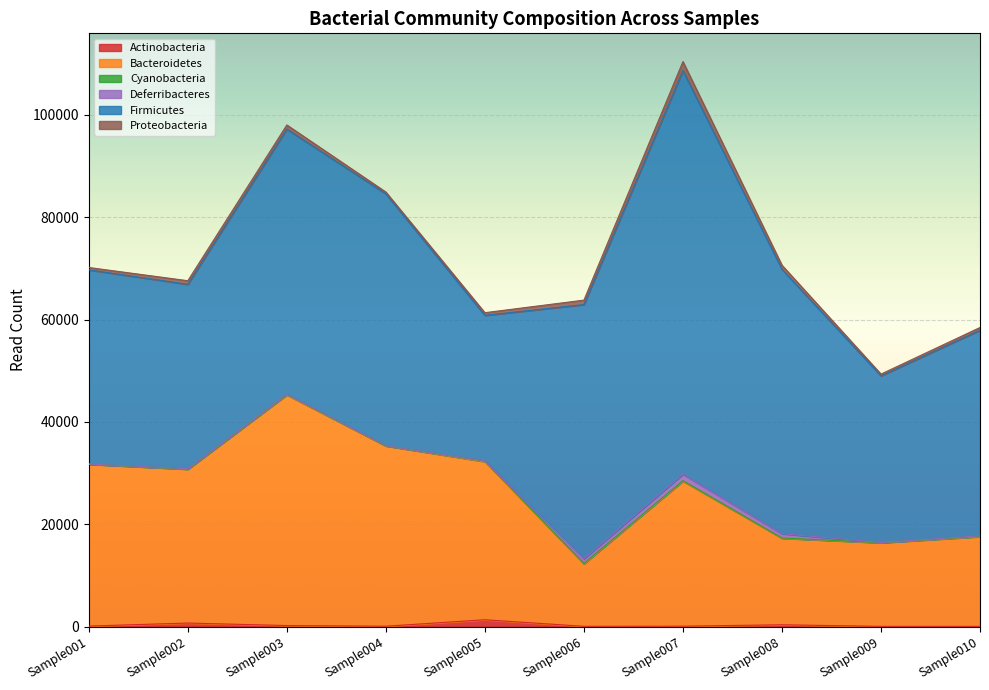

In Deferribacteres, how many points are higher than both neighbors (excluding endpoints)?

2